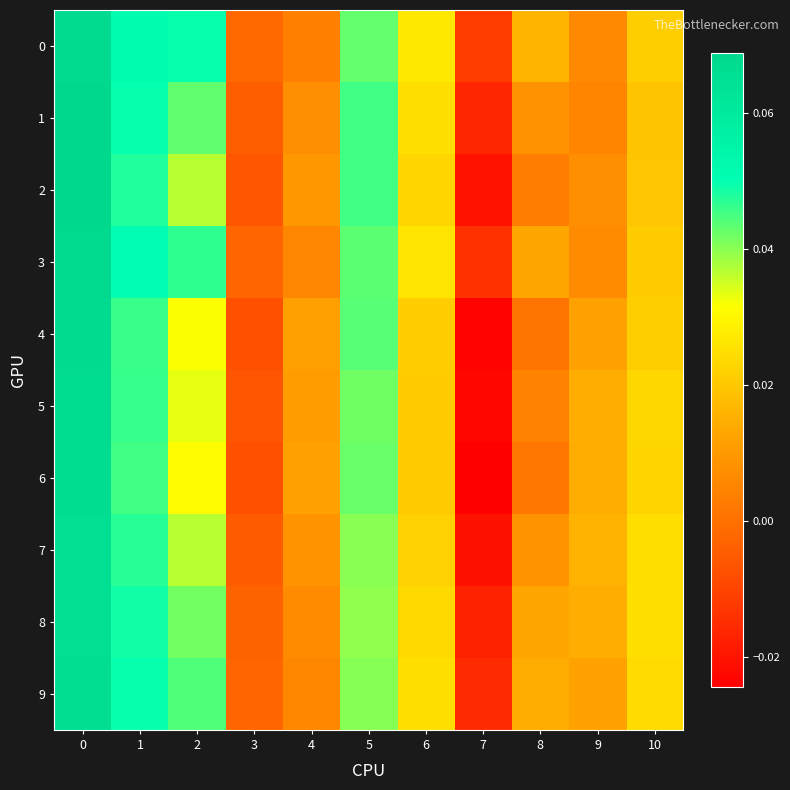

Reading left to right, what are all the values shown in this chart?

0: 0=0.1	1=0.1	2=0.0	3=-0.0	4=0.0	5=0.0	6=0.0	7=-0.0	8=0.0	9=0.0	10=0.0
1: 0=0.1	1=0.0	2=0.0	3=-0.0	4=0.0	5=0.0	6=0.0	7=-0.0	8=0.0	9=0.0	10=0.0
2: 0=0.1	1=0.0	2=0.0	3=-0.0	4=0.0	5=0.0	6=0.0	7=-0.0	8=0.0	9=0.0	10=0.0
3: 0=0.1	1=0.1	2=0.0	3=-0.0	4=0.0	5=0.0	6=0.0	7=-0.0	8=0.0	9=0.0	10=0.0
4: 0=0.1	1=0.0	2=0.0	3=-0.0	4=0.0	5=0.0	6=0.0	7=-0.0	8=0.0	9=0.0	10=0.0
5: 0=0.1	1=0.0	2=0.0	3=-0.0	4=0.0	5=0.0	6=0.0	7=-0.0	8=0.0	9=0.0	10=0.0
6: 0=0.1	1=0.0	2=0.0	3=-0.0	4=0.0	5=0.0	6=0.0	7=-0.0	8=0.0	9=0.0	10=0.0
7: 0=0.1	1=0.0	2=0.0	3=-0.0	4=0.0	5=0.0	6=0.0	7=-0.0	8=0.0	9=0.0	10=0.0
8: 0=0.1	1=0.0	2=0.0	3=-0.0	4=0.0	5=0.0	6=0.0	7=-0.0	8=0.0	9=0.0	10=0.0
9: 0=0.1	1=0.0	2=0.0	3=-0.0	4=0.0	5=0.0	6=0.0	7=-0.0	8=0.0	9=0.0	10=0.0